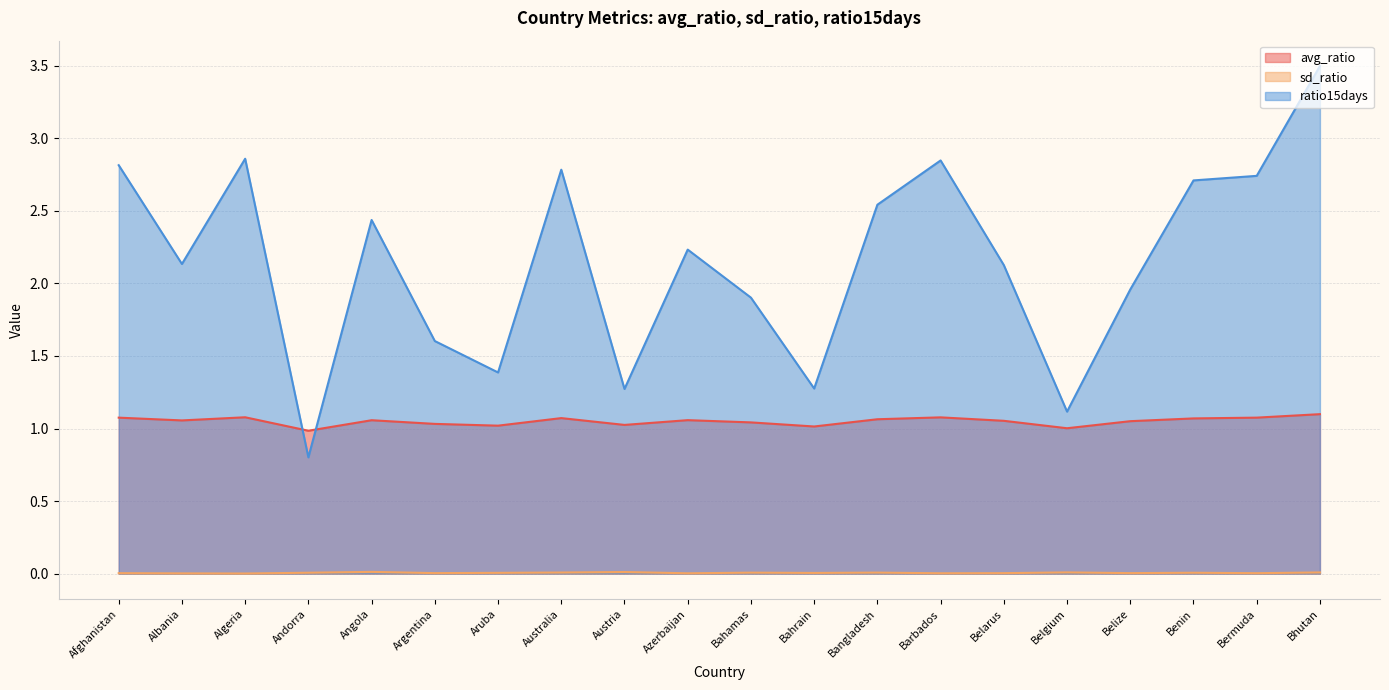

True or false: ratio15days and sd_ratio intersect in this chart.

False